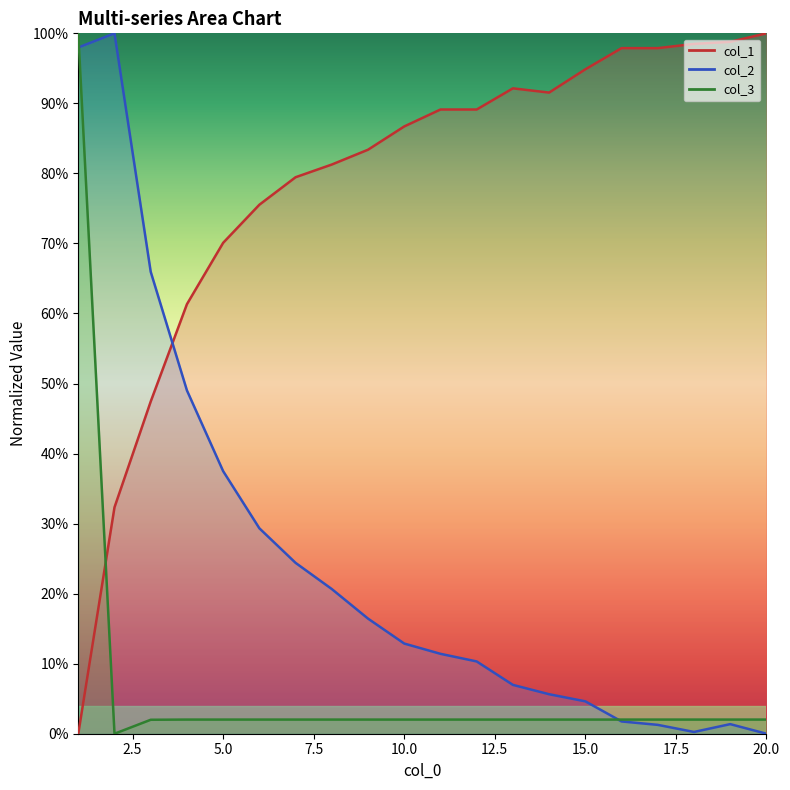

What is the maximum value shown in the chart?

1.0